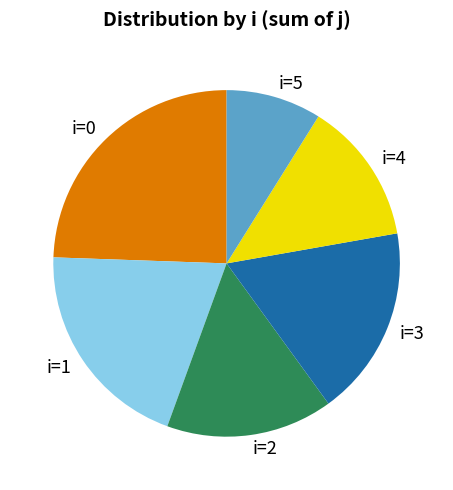

Which category has the biggest portion of the pie?

i=0